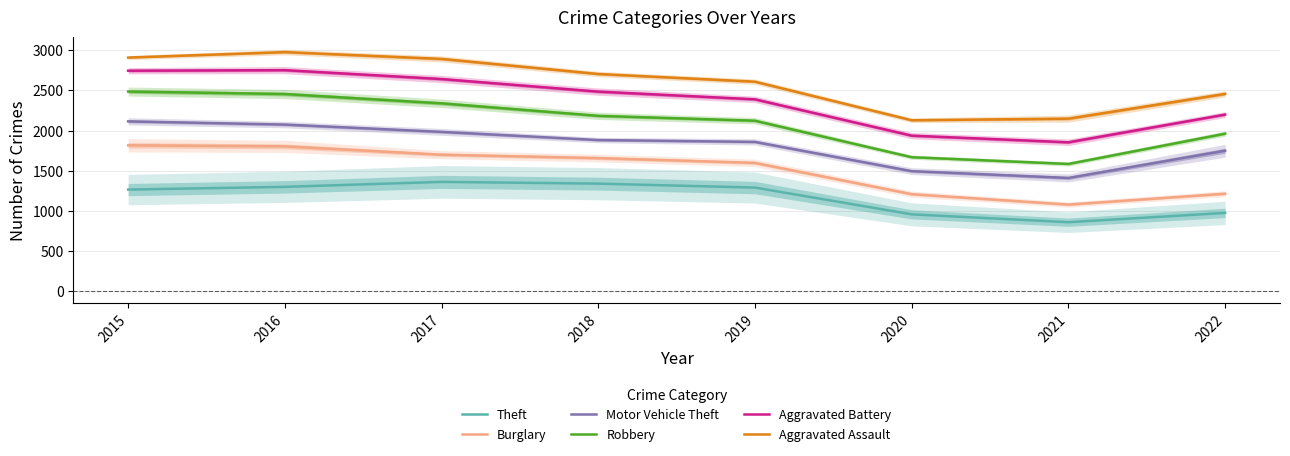

What is the lowest value of the Aggravated Battery series?

1853